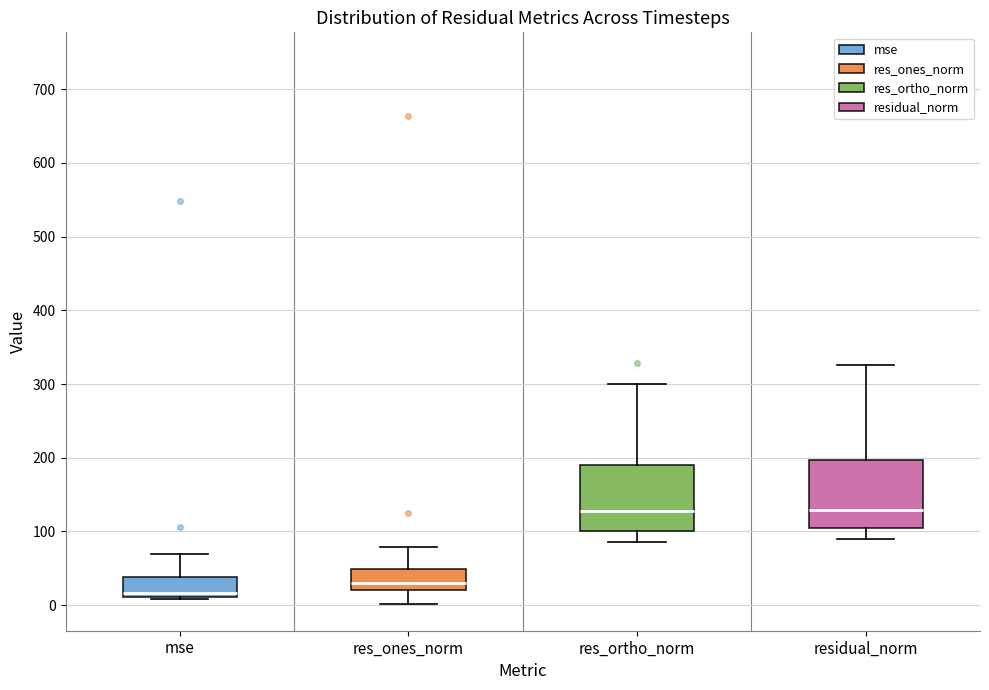

Reading left to right, transcribe this box plot: for each box, give where its median line is, the range the box spans, and where its two whiskers end, as read against the y-axis. The values are not printed on the chart, so give them approximately, as read against the axis.

mse: median 20, box 10 to 40, whiskers 10 (just below the box's lower edge) to 70
res_ones_norm: median 30, box 20 to 50, whiskers 0 to 80
res_ortho_norm: median 130, box 100 to 190, whiskers 90 to 300
residual_norm: median 130, box 110 to 200, whiskers 90 to 330